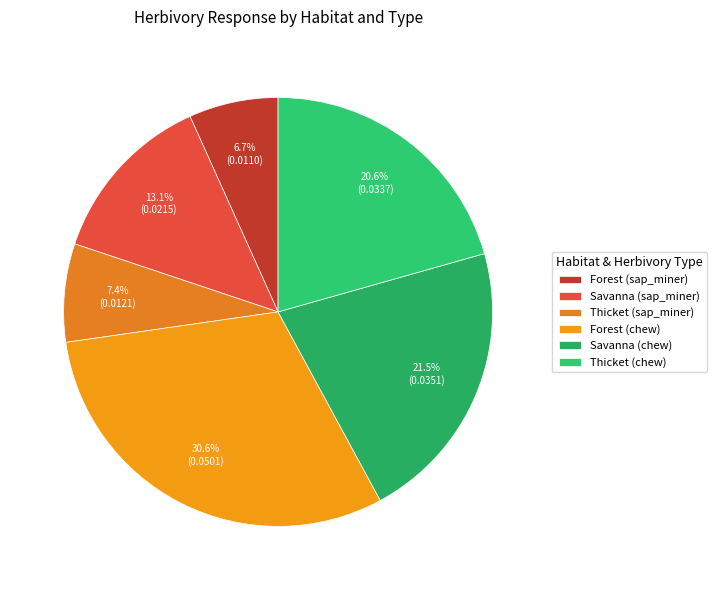

To the nearest percent, what is the difference between the Thicket (sap_miner) and Forest (chew) slice percentages?

23%